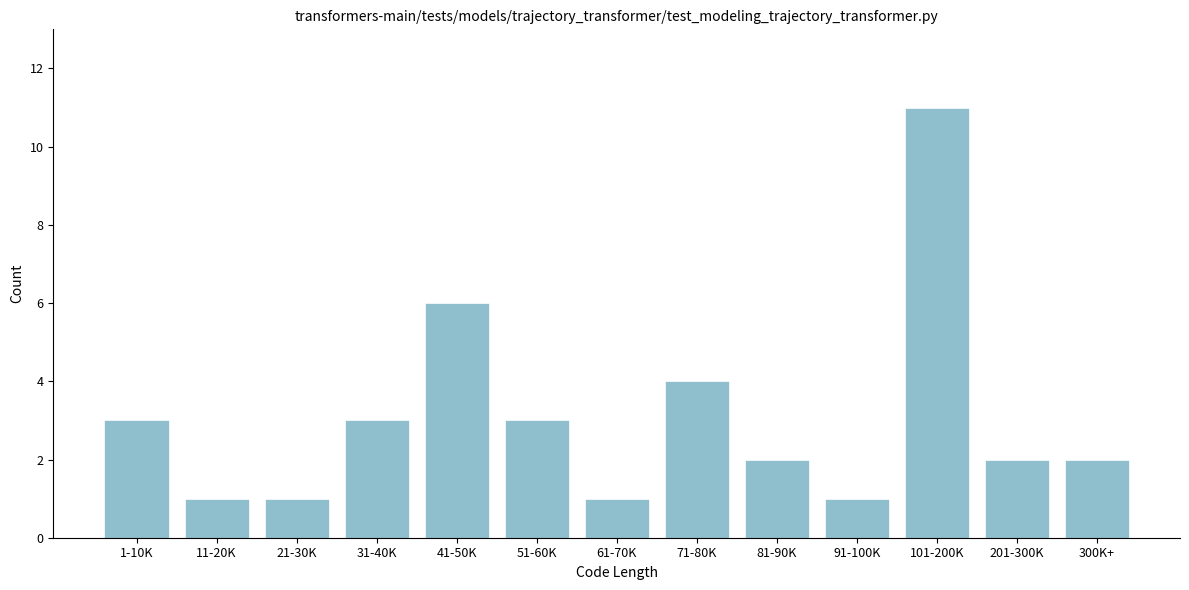

Reading right to left, transcribe all the data shown in this chart.

300K+=2	201-300K=2	101-200K=11	91-100K=1	81-90K=2	71-80K=4	61-70K=1	51-60K=3	41-50K=6	31-40K=3	21-30K=1	11-20K=1	1-10K=3